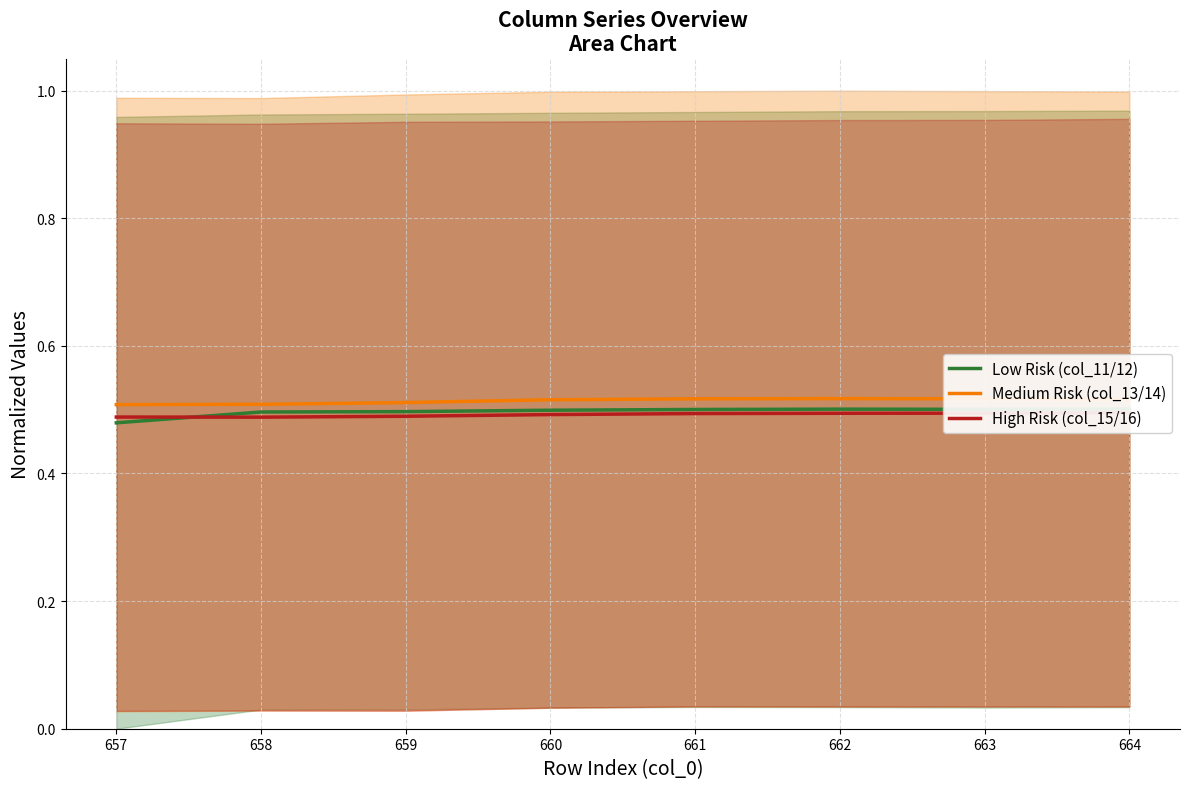

True or false: Medium Risk (col_13/14) has a value of 0.5 at 658.

True